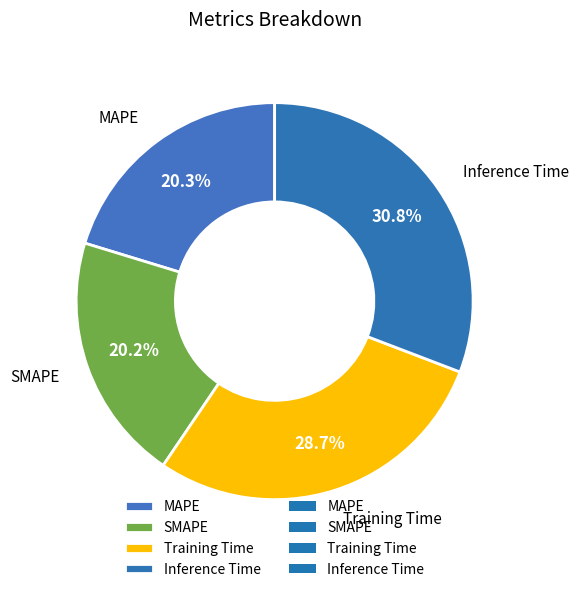

True or false: Training Time accounts for 29% of the total.

True